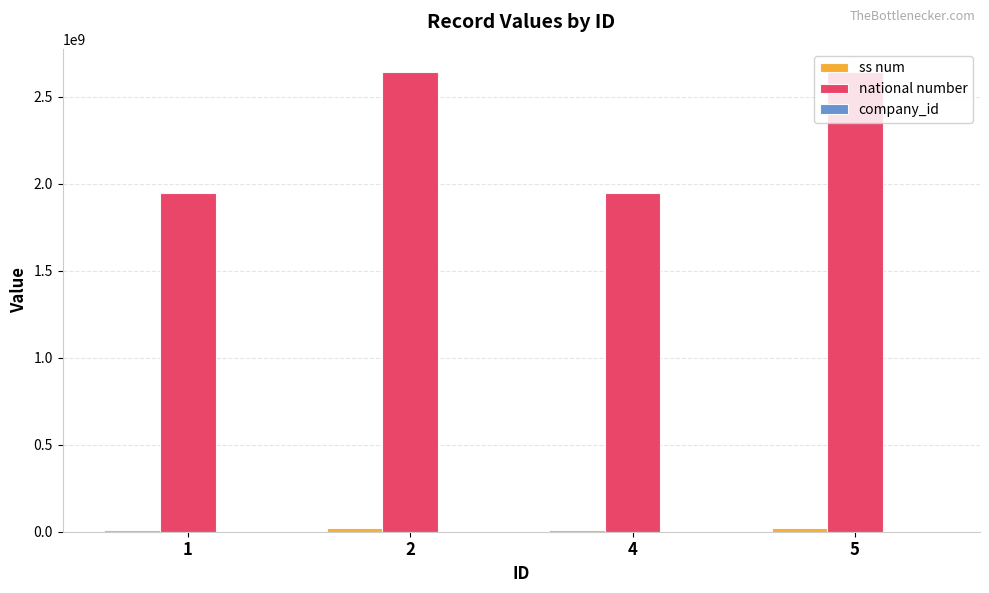

How many series are shown in this chart?

3